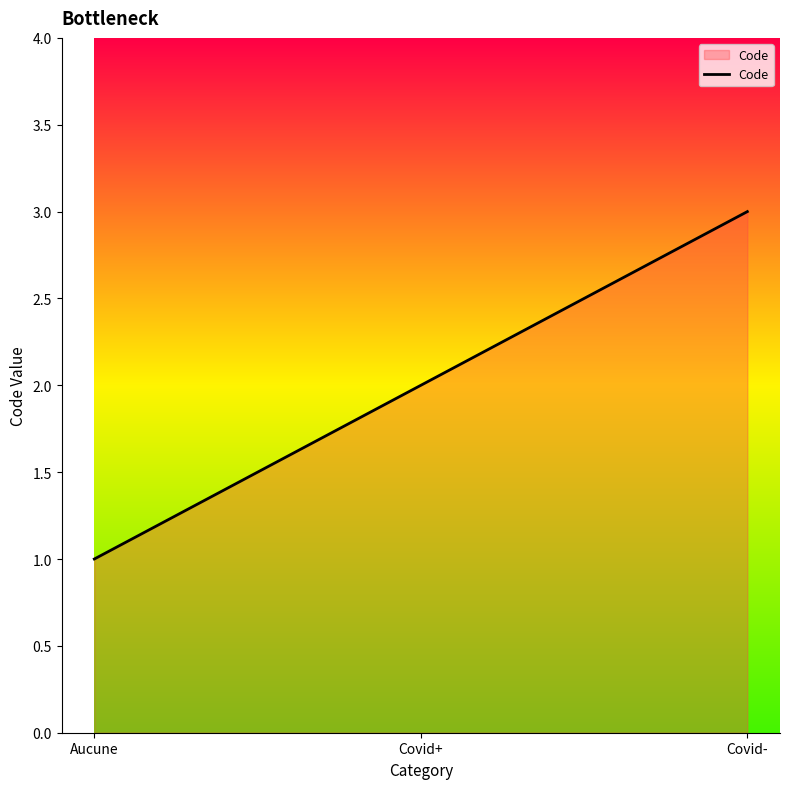

What is the ratio of the value at Covid+ to the value at Aucune?

2.0